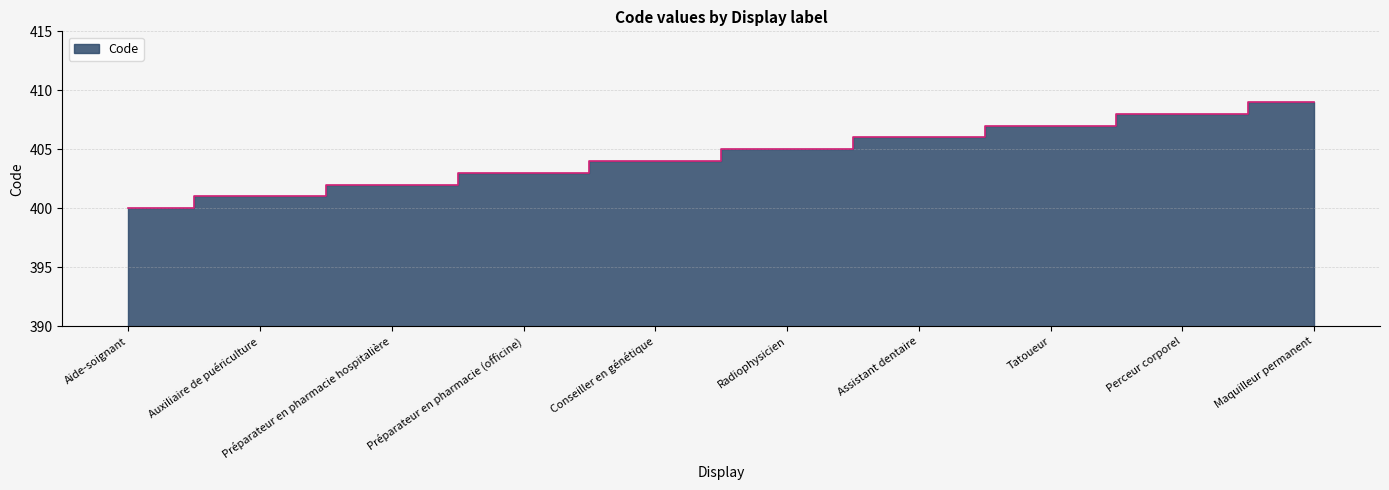

What is the minimum value shown in the chart?

400